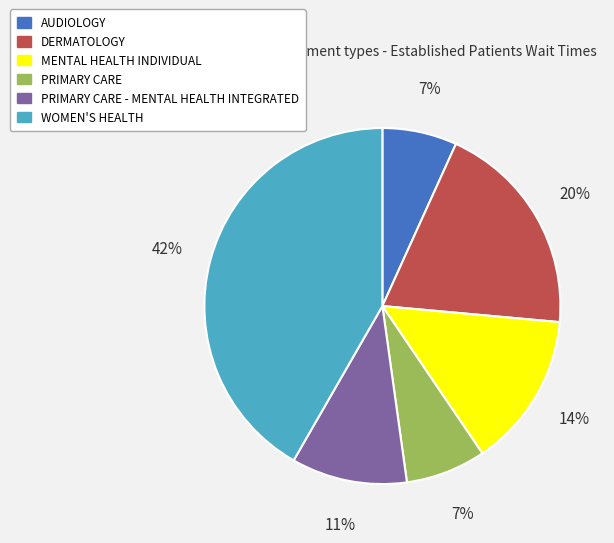

Between WOMEN'S HEALTH and PRIMARY CARE, which is larger?

WOMEN'S HEALTH